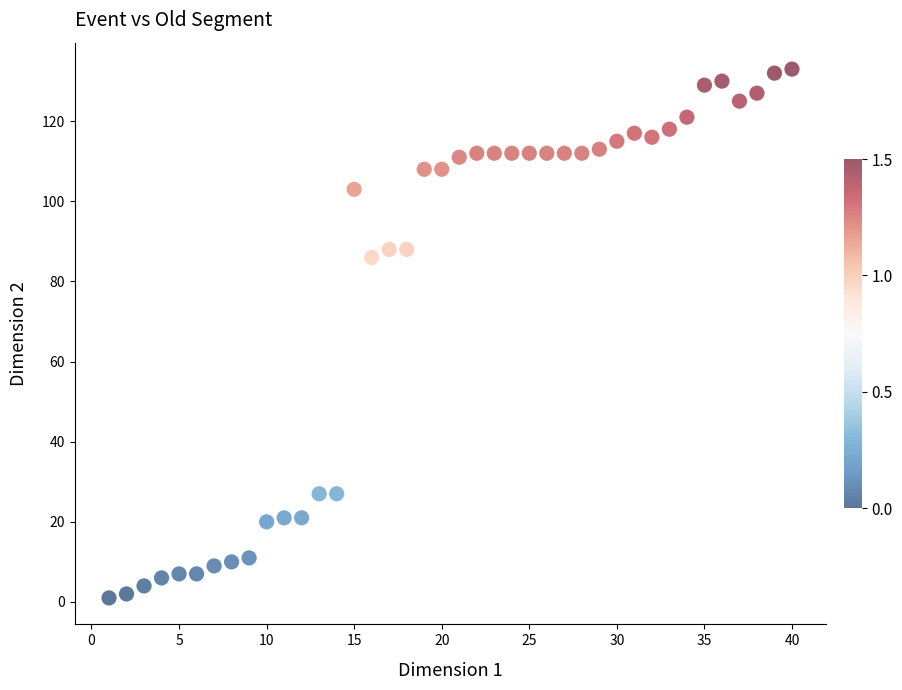

What is the range of X values (max minus min)?

39